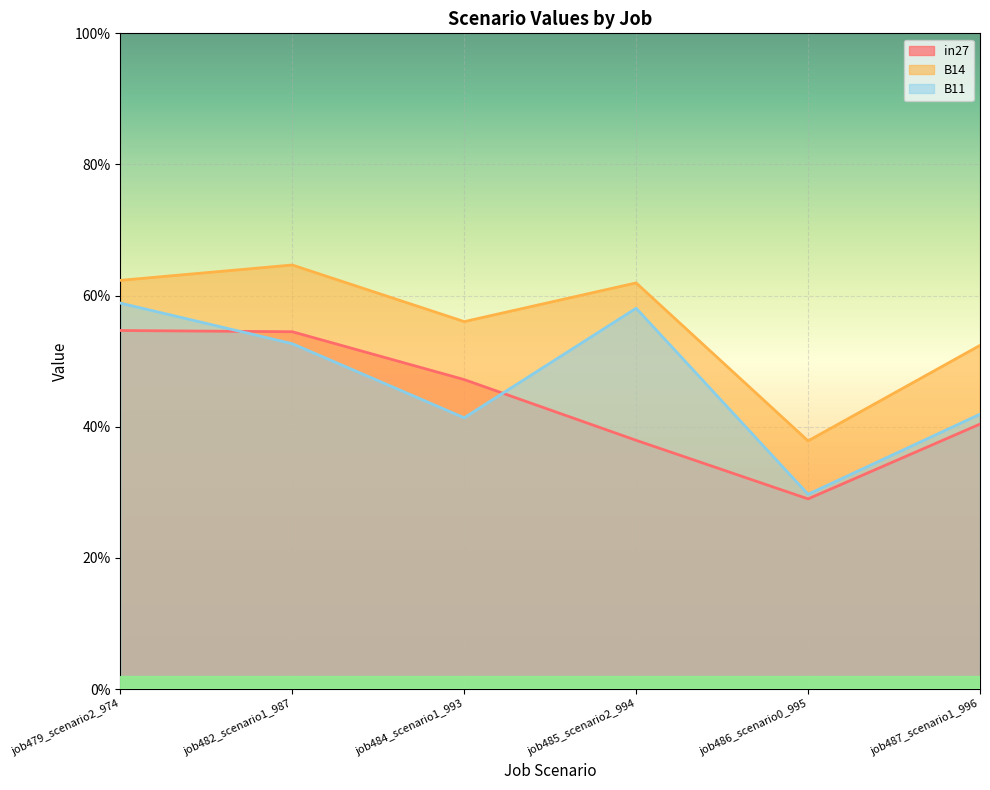

True or false: B11 and B14 cross at least once.

False